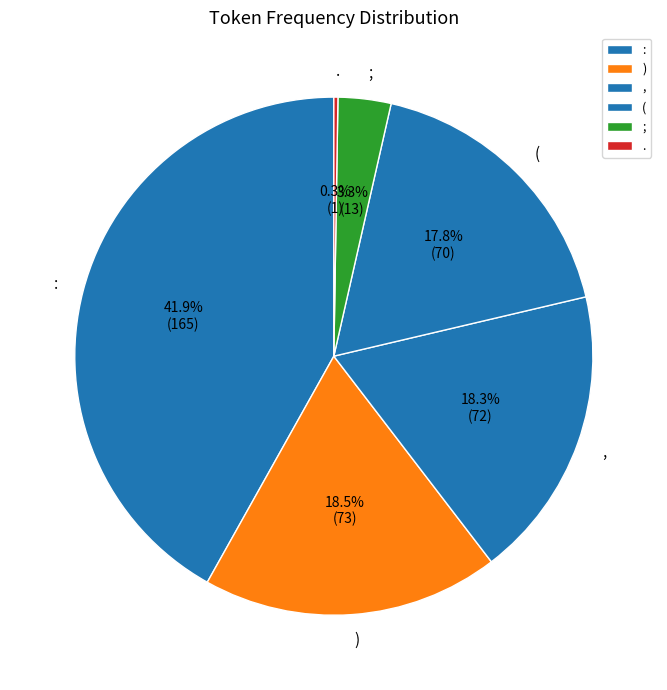

Which category has the biggest portion of the pie?

: